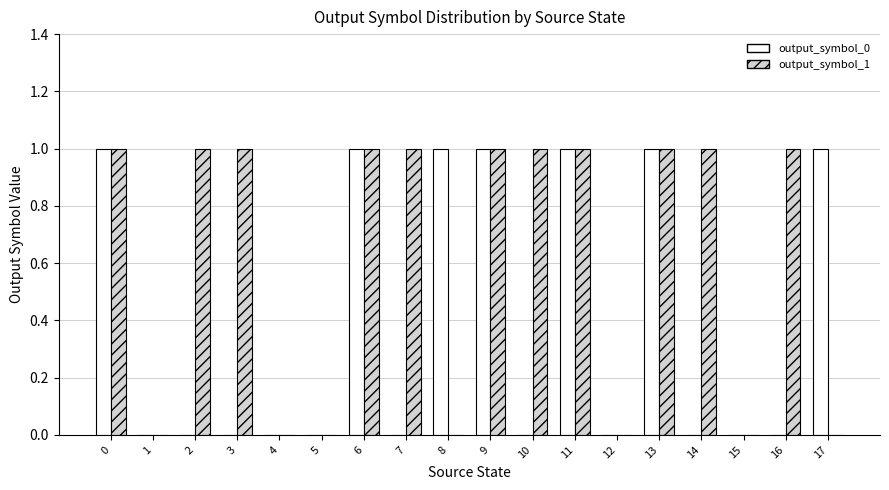

The output_symbol_0 series shows 0 at 1. True or false?

True